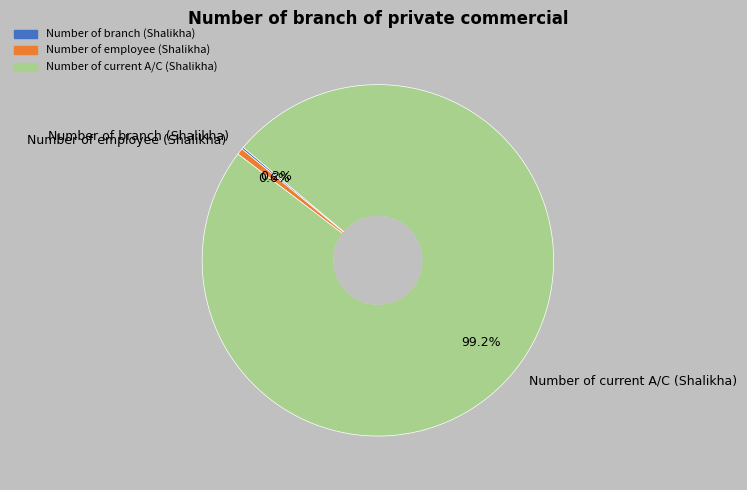

Between Number of current A/C (Shalikha) and Number of employee (Shalikha), which is larger?

Number of current A/C (Shalikha)